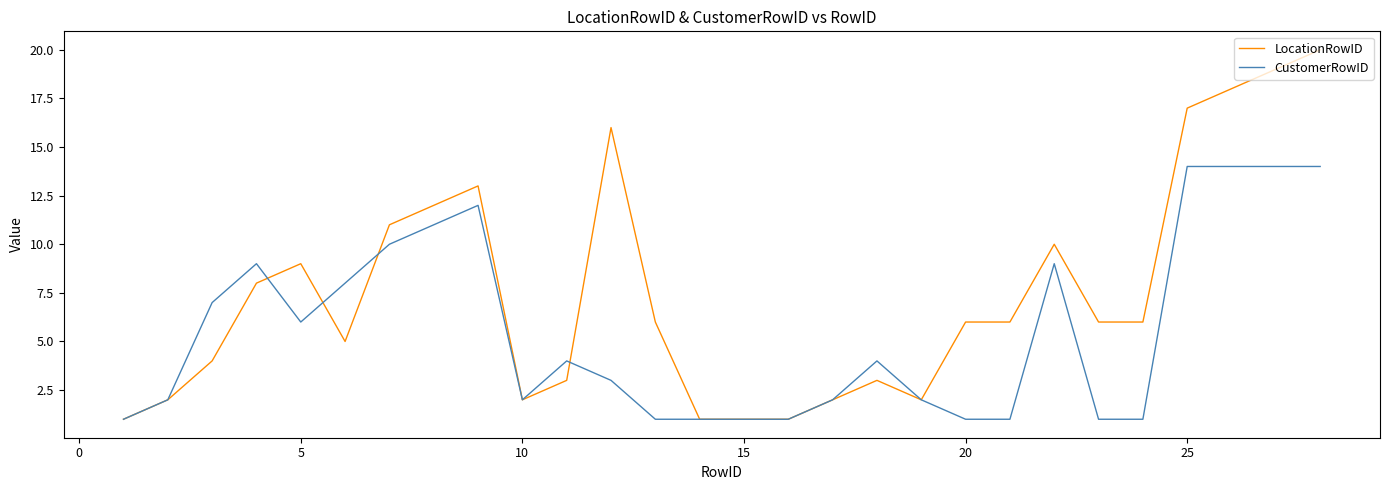

What is the maximum value for LocationRowID?

20